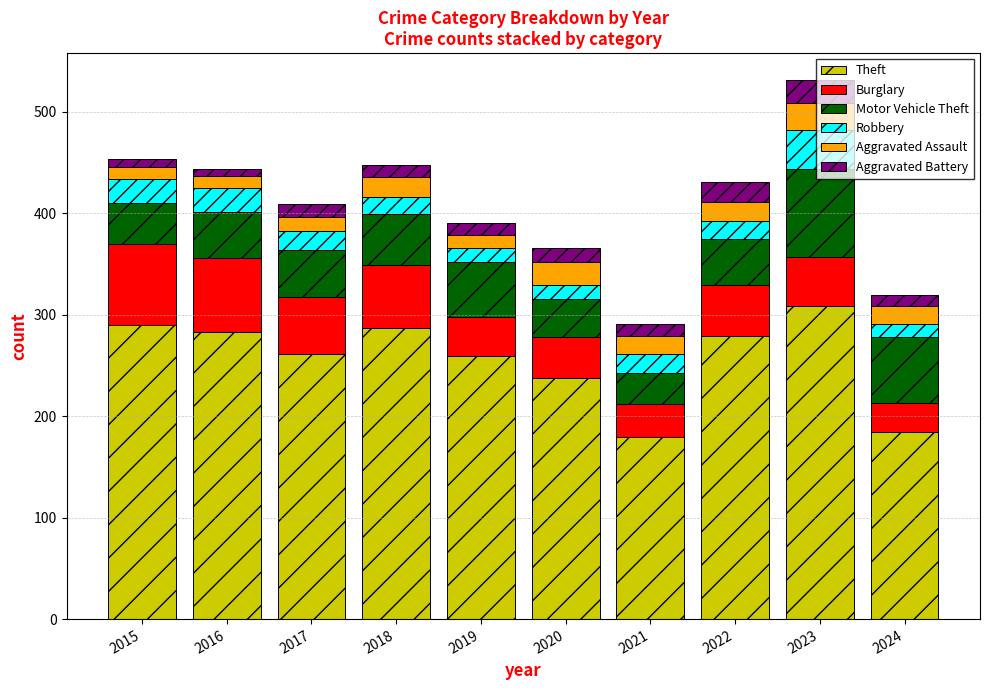

Which category has the highest value in the Theft series?

2023